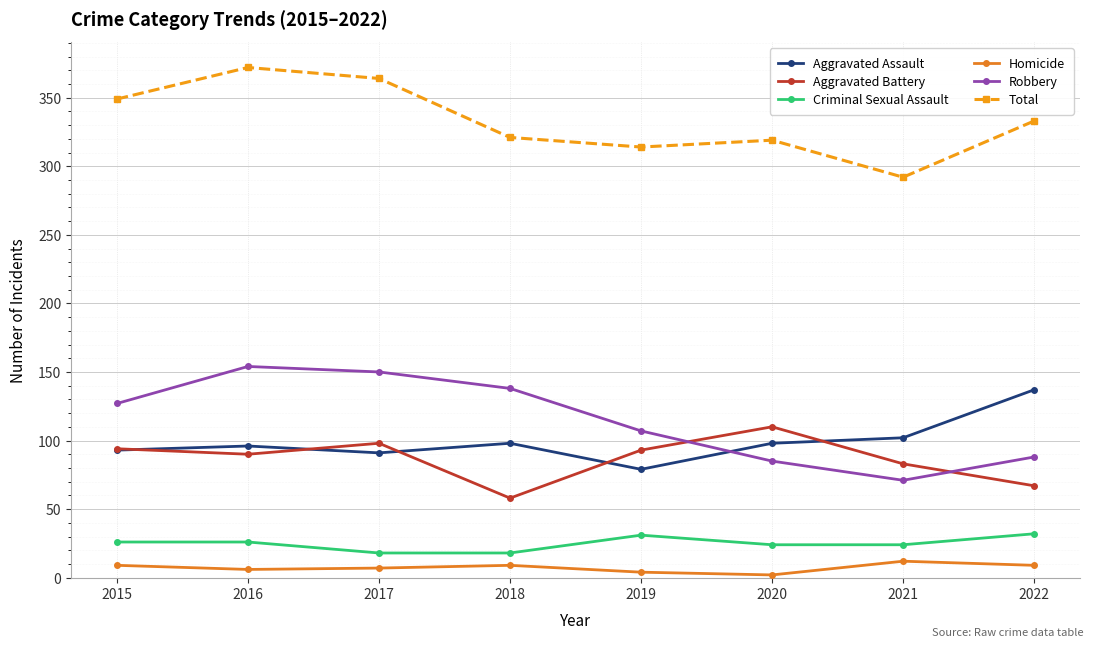

True or false: Robbery has more than 2 points higher than both neighbors.

False